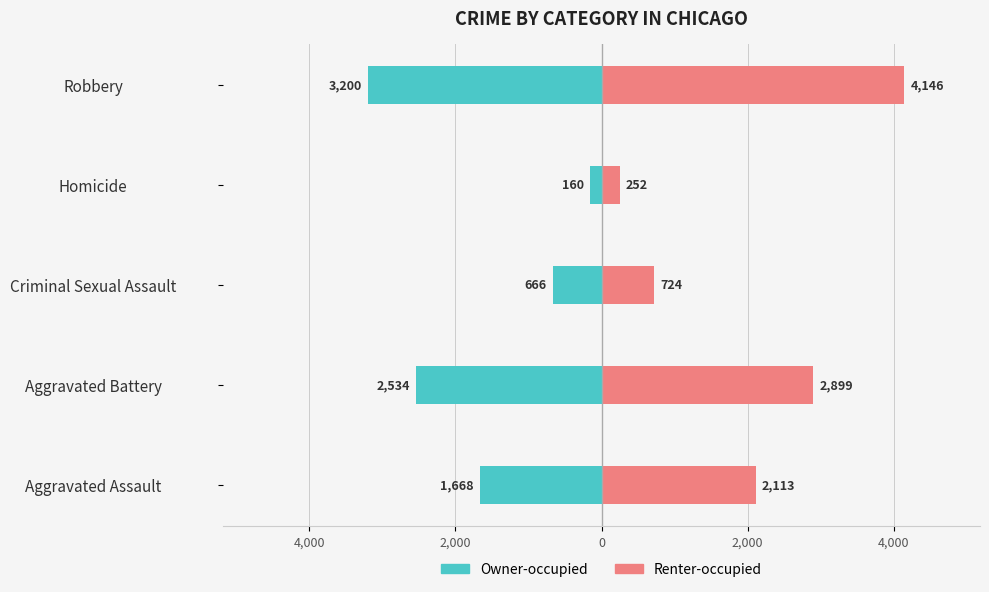

What is the difference between the highest and lowest values at Criminal Sexual Assault?

1390